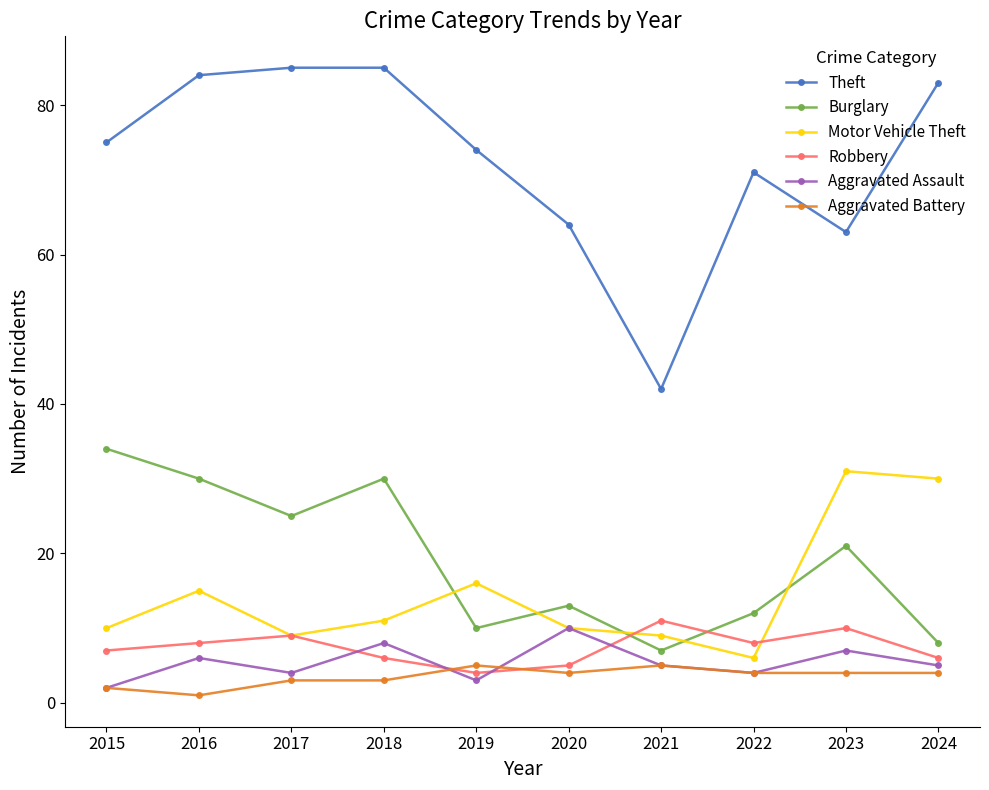

What is the difference between the Theft values at 2020 and 2023?

1